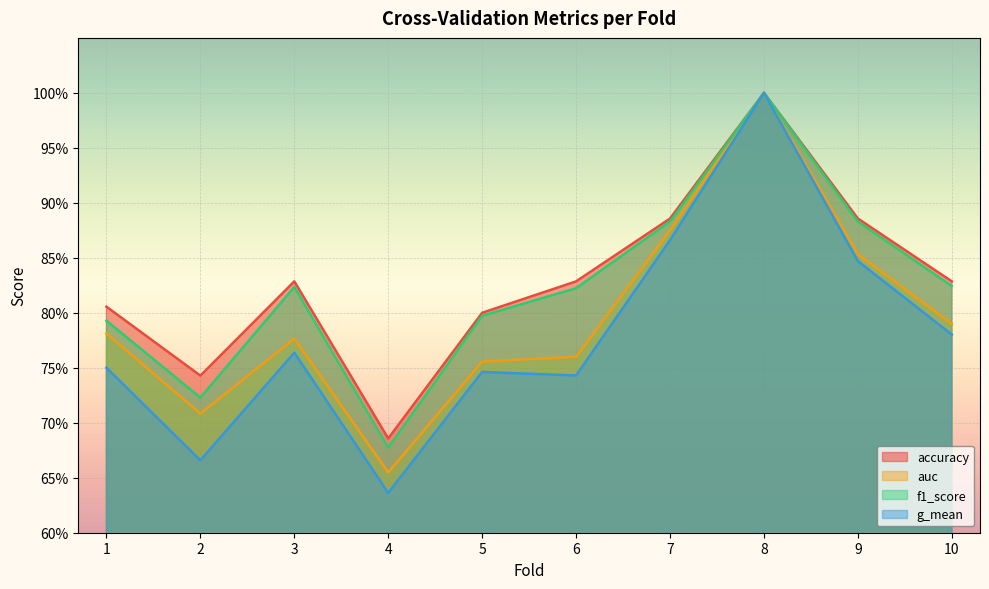

What is the highest value of the f1_score series?

1.0